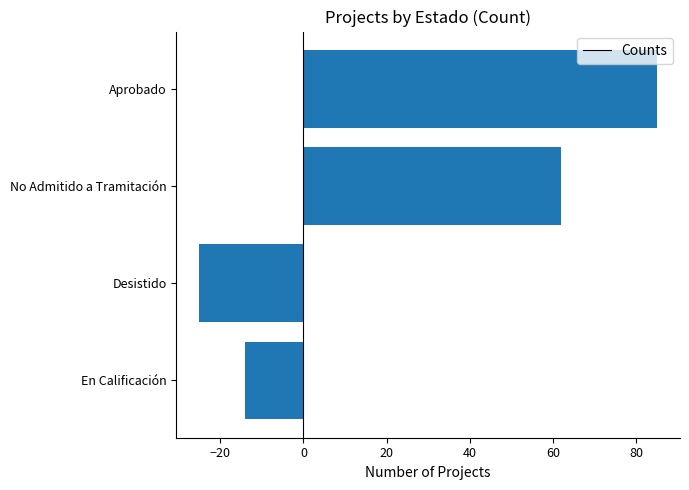

Rank the categories by value from highest to lowest.

Aprobado, No Admitido a Tramitación, En Calificación, Desistido